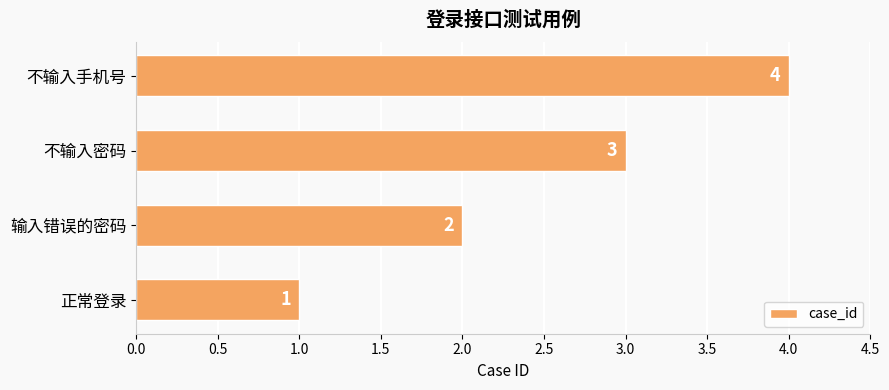

What is the sum of all values?

10